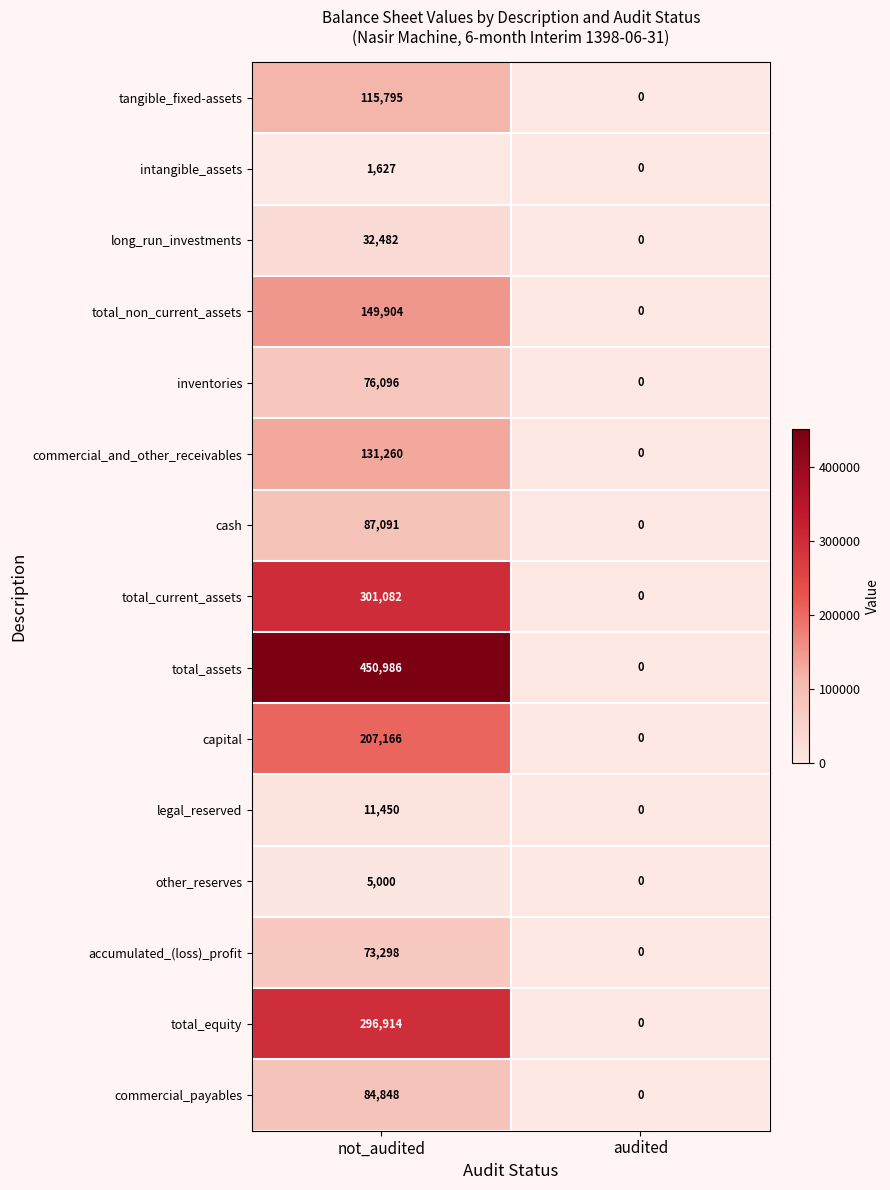

Which series has the widest spread of values?

total_assets